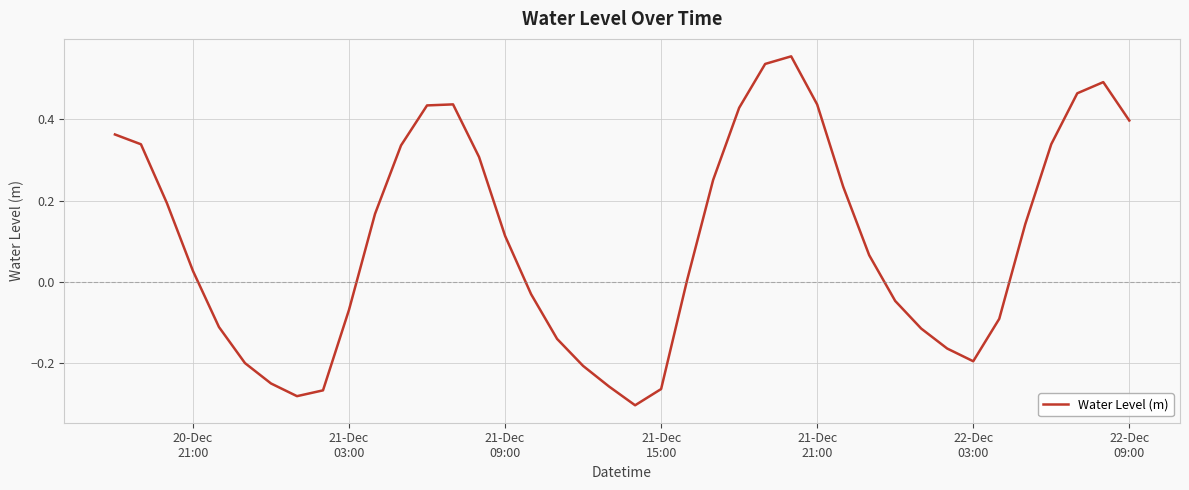

What is the difference between the maximum and minimum values?

0.9